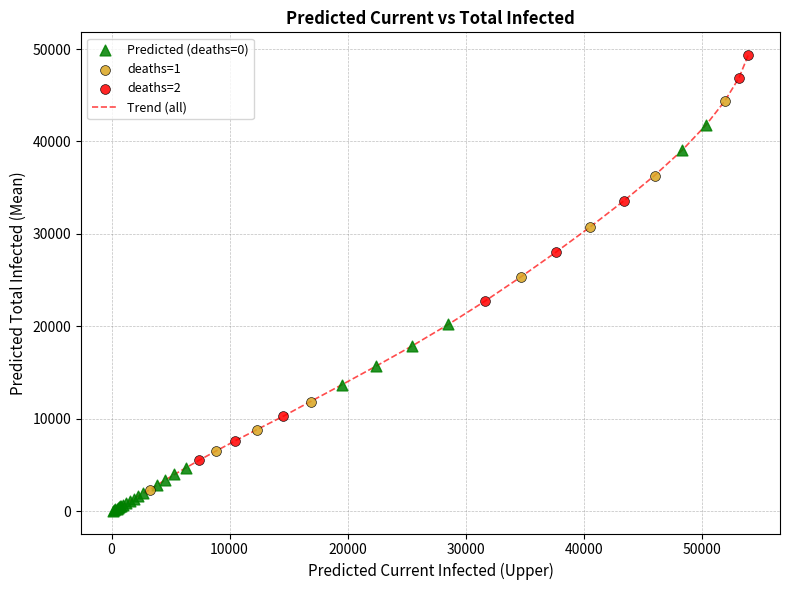

What is the difference between the maximum and minimum values?

49262